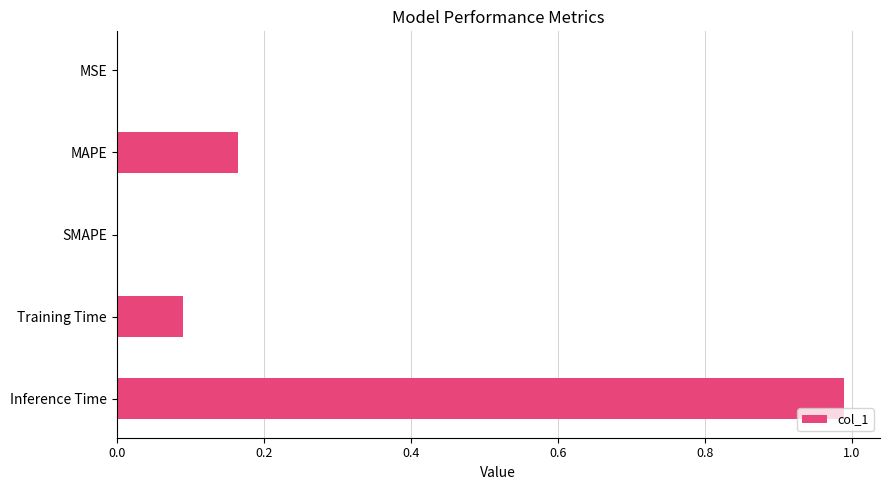

Is it true that the value at Inference Time is 0.5?

False